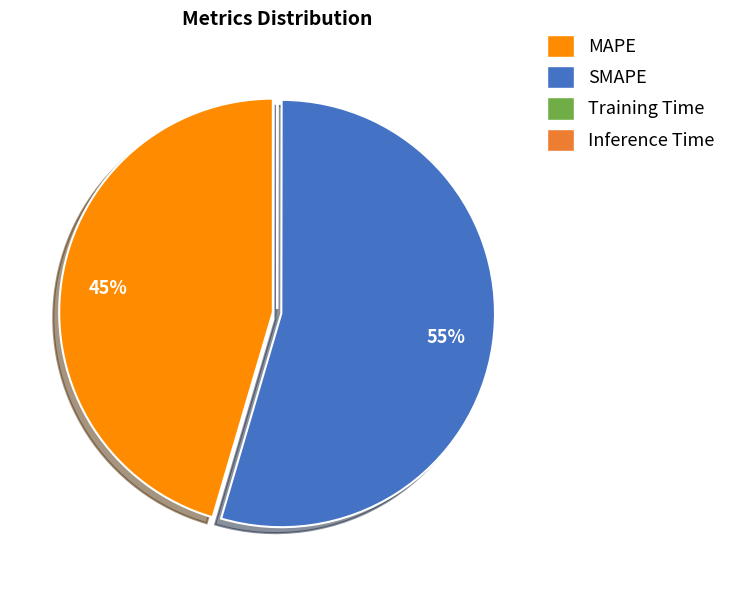

What is the majority slice?

SMAPE